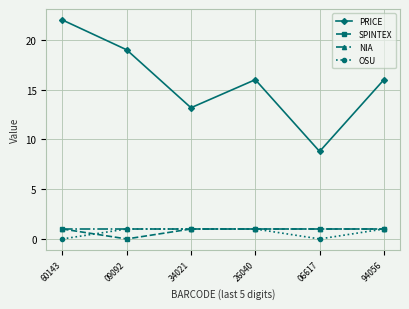

Which label corresponds to the largest value in the chart?

60143